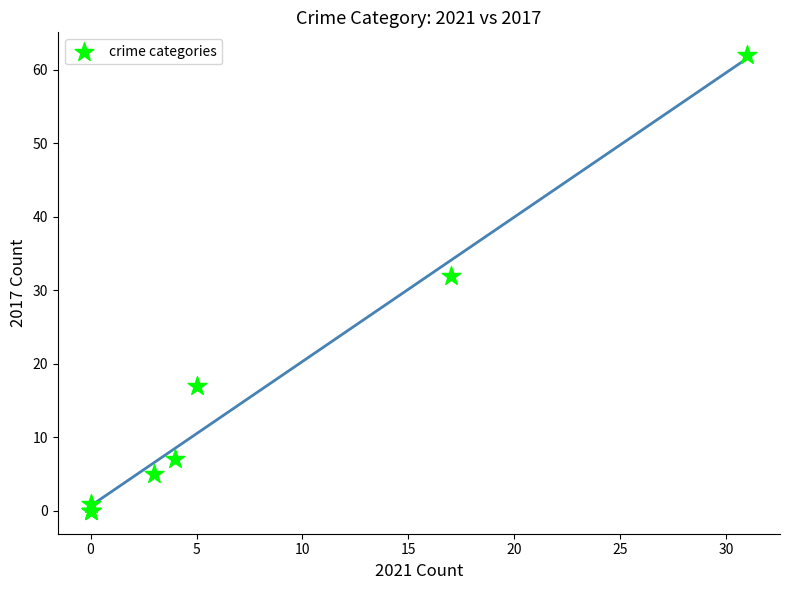

What Y value in the scatter plot is closest to 31?

32